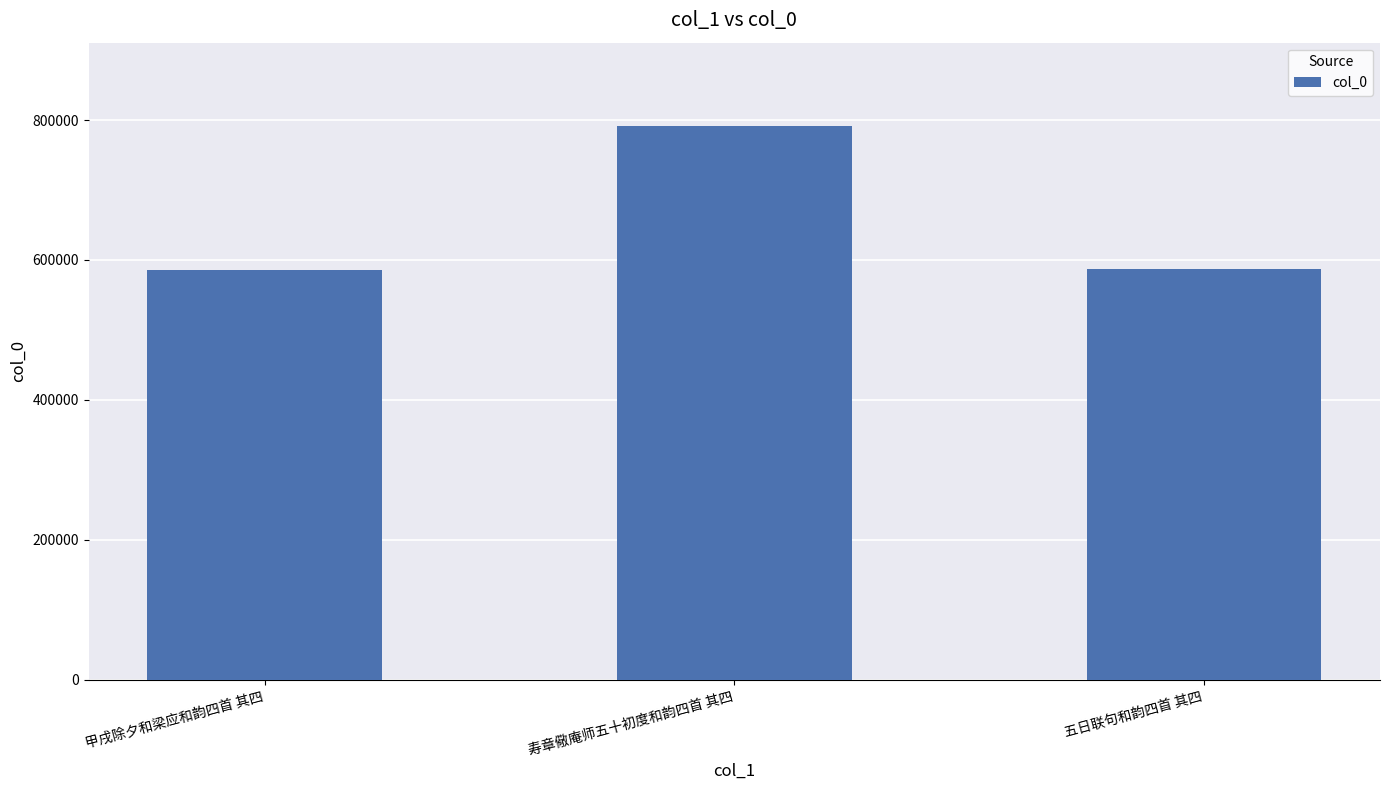

Read the value at 寿章儆庵师五十初度和韵四首 其四.

791937